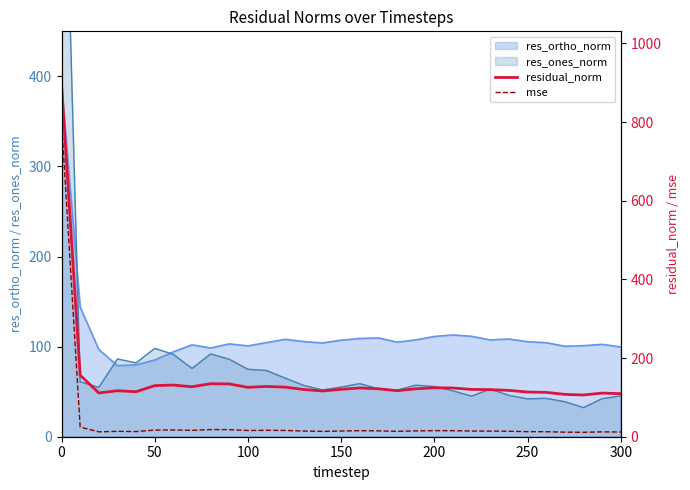

True or false: mse and residual_norm cross at least once.

False